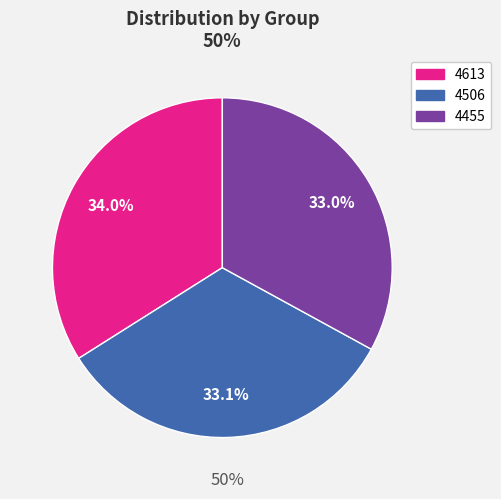

The 4506 slice represents 33% of the pie. True or false?

True